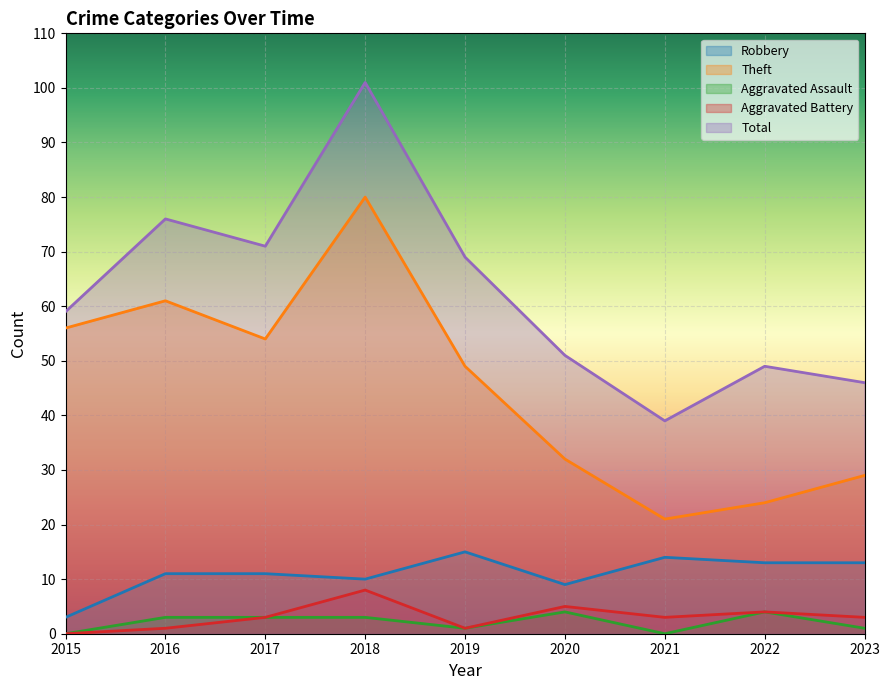

At how many categories does at least one series exceed 65?

4